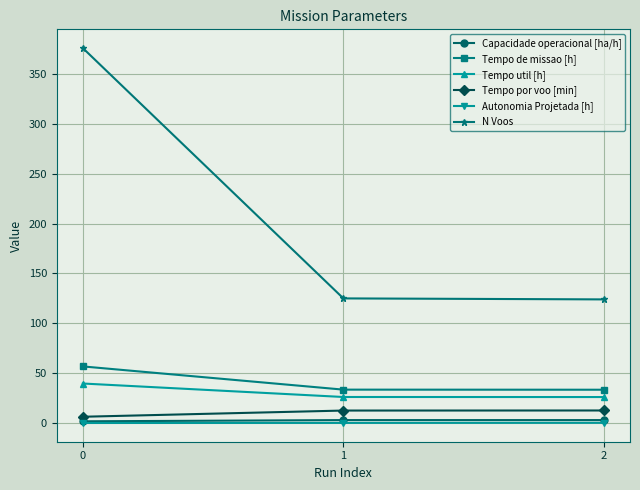

What is the value of the Tempo de missao [h] point at the 3rd from the left?

33.4